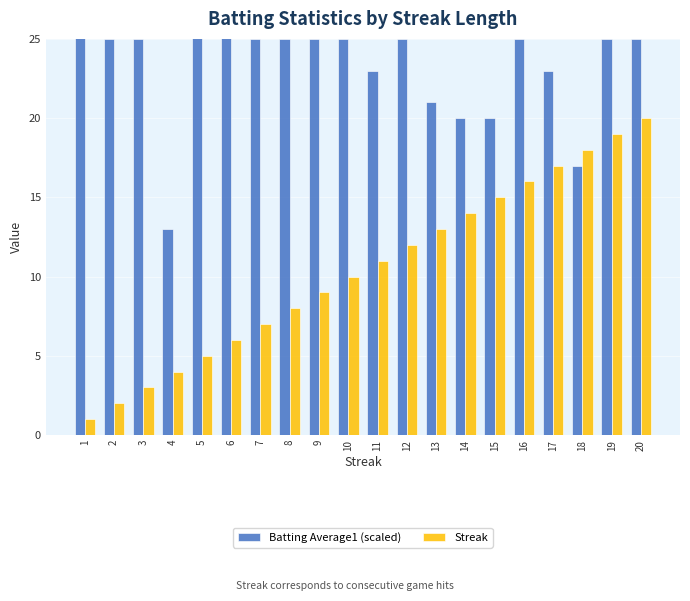

The value of Streak at 13 is 3. True or false?

False